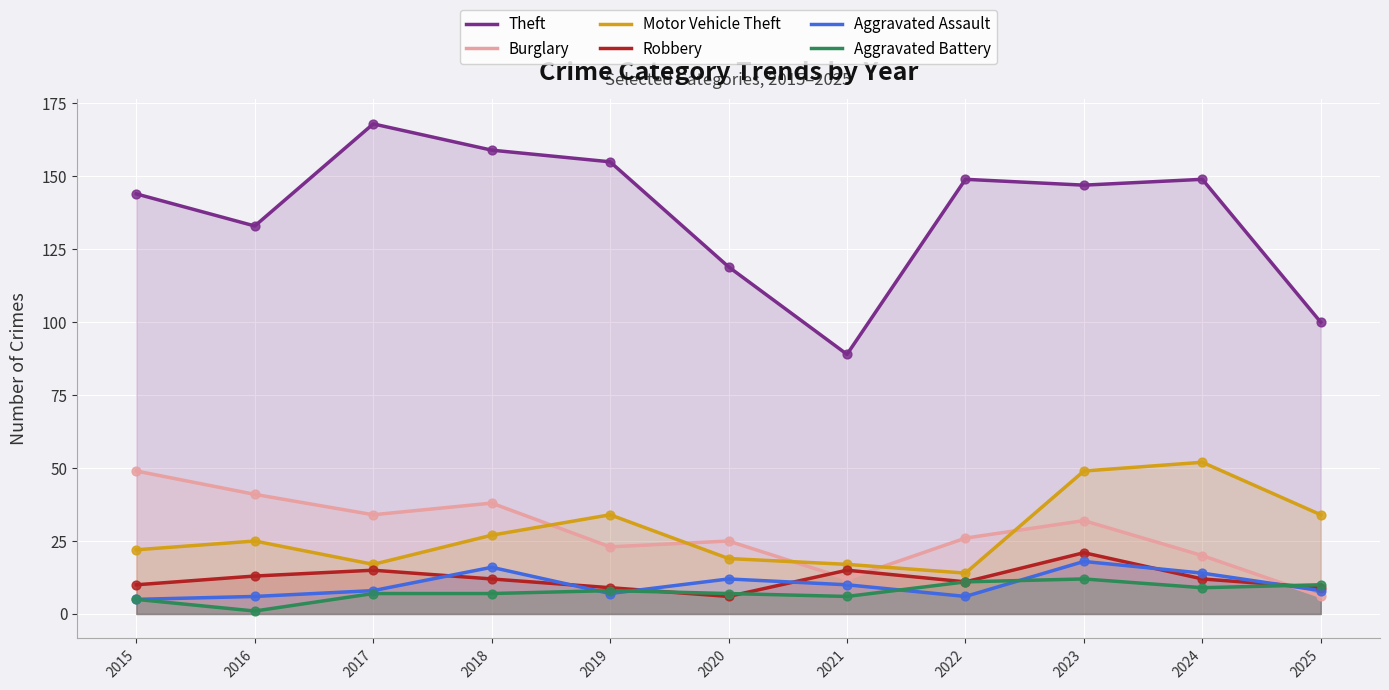

Which series has the widest spread of Y values?

Theft